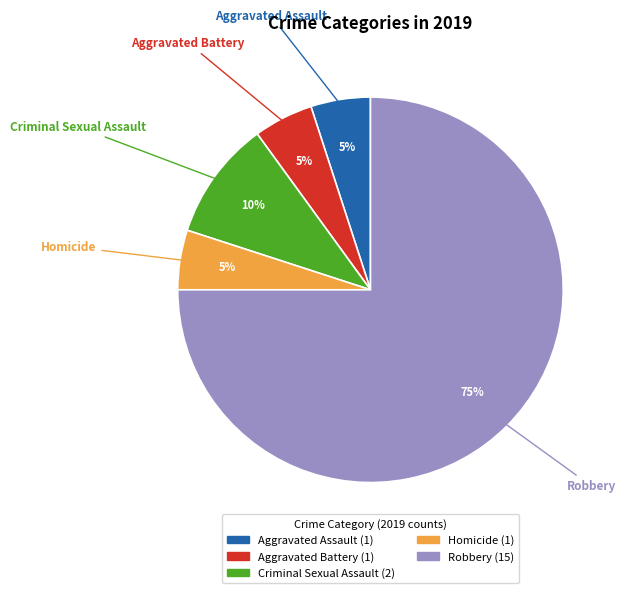

Does Robbery account for over 50% of the chart?

Yes